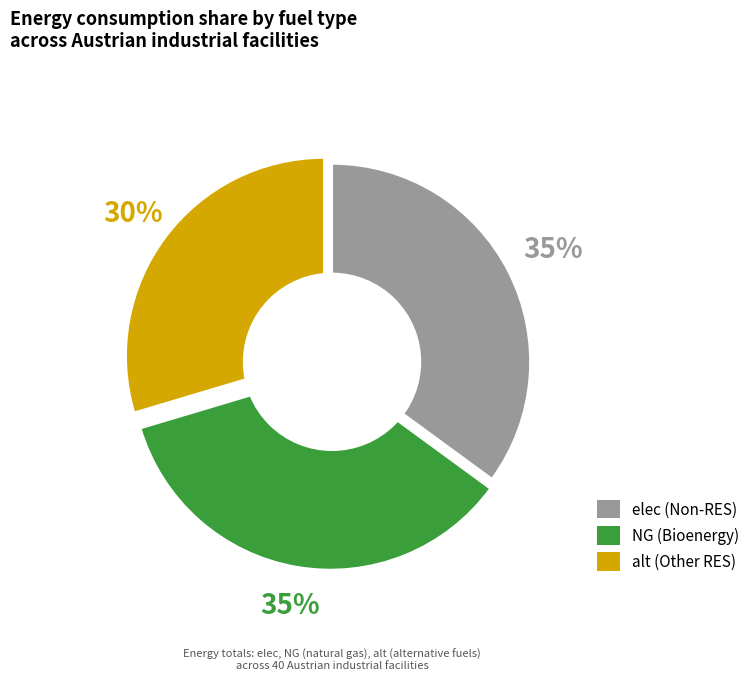

Combined, do elec (Non-RES) and NG (Bioenergy) account for over 50%?

Yes